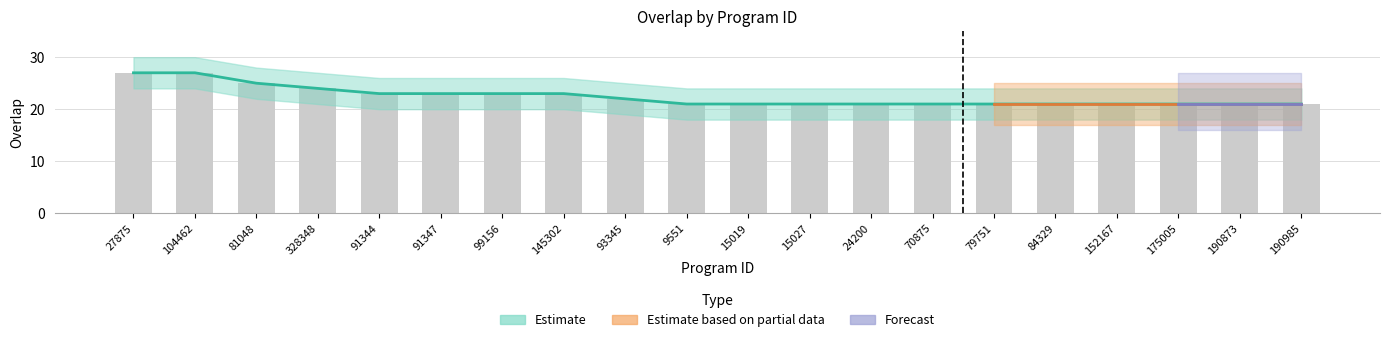

Where is the data nearest to the value 24?

328348